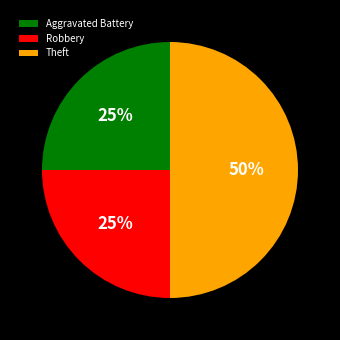

How many slices are in this pie chart?

3